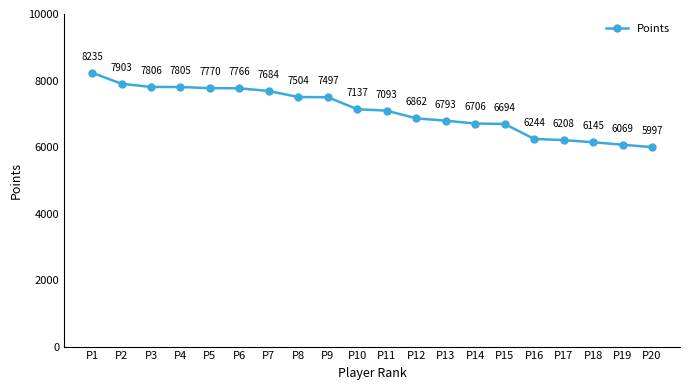

At which label does the data first exceed 7137?

P1